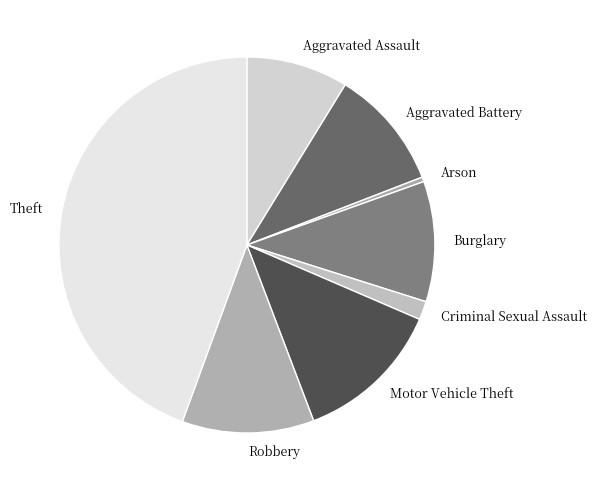

Between Theft and Arson, which is larger?

Theft